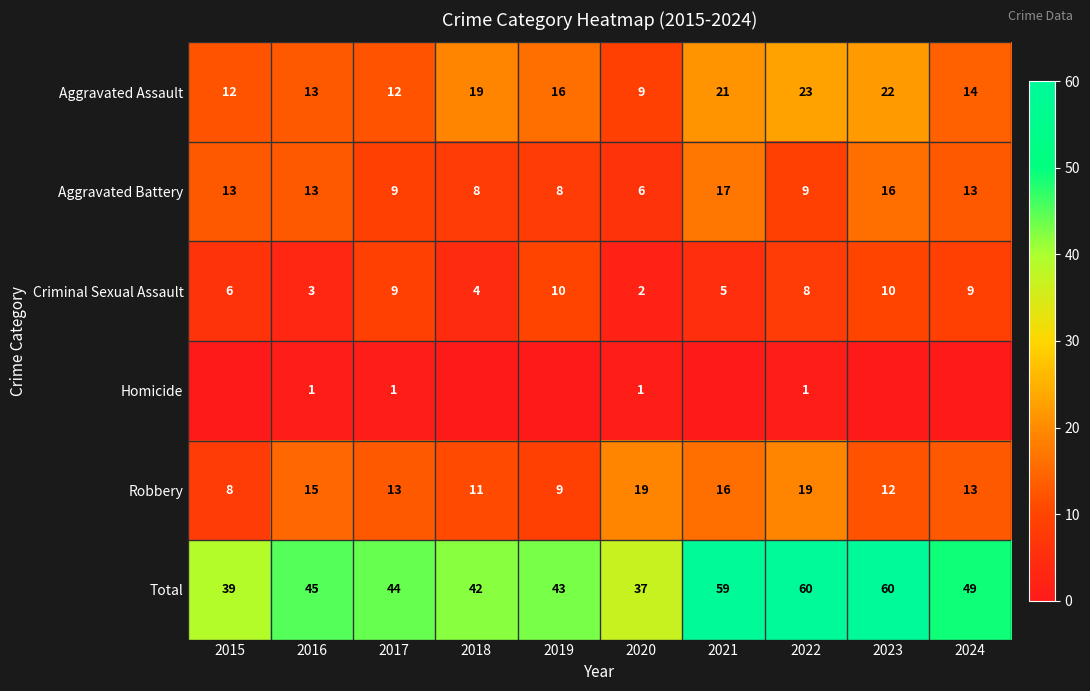

Where is Total nearest to the value 48?

2024